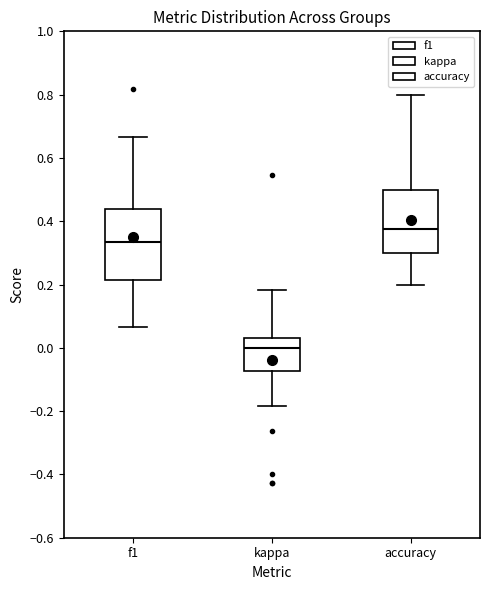

Which box is the tallest, from its lower edge to its upper edge?

f1